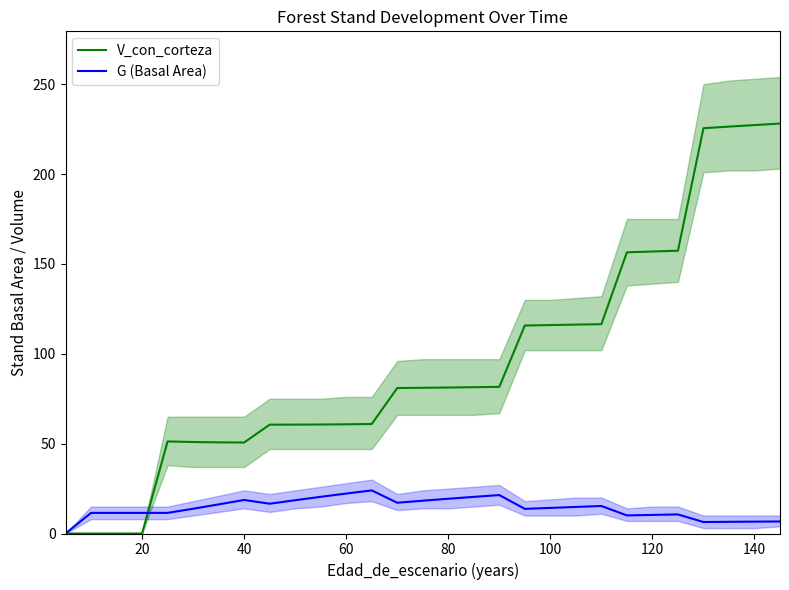

What is the maximum value for V_con_corteza?

228.1